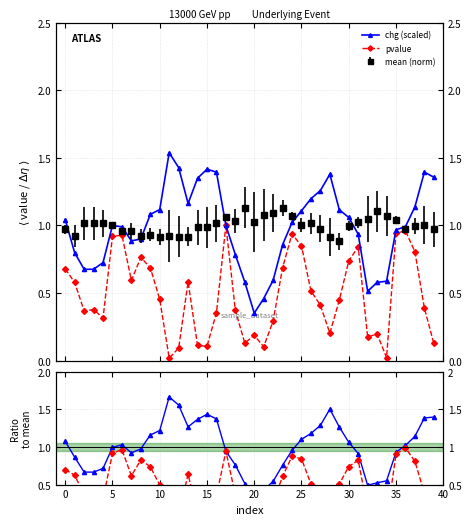

Count the number of categories in the chart.

40